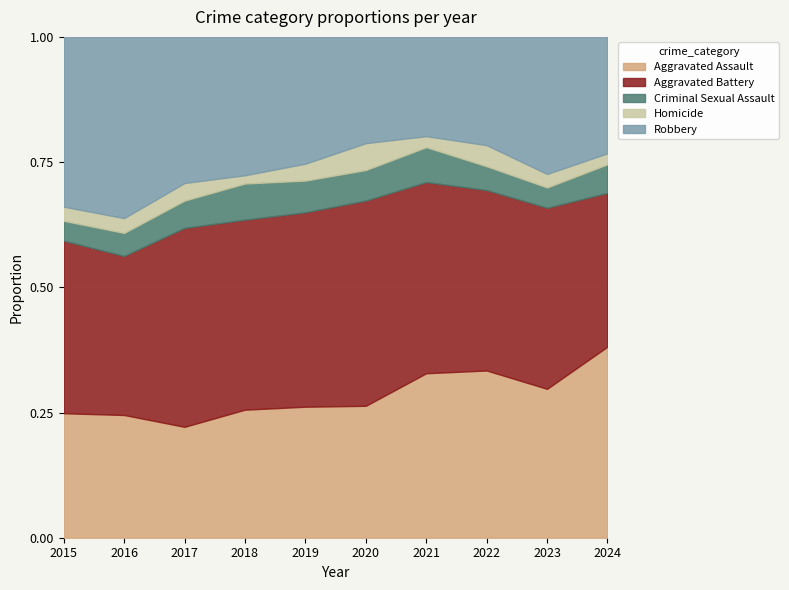

Which category has the highest value in the Aggravated Assault series?

2024